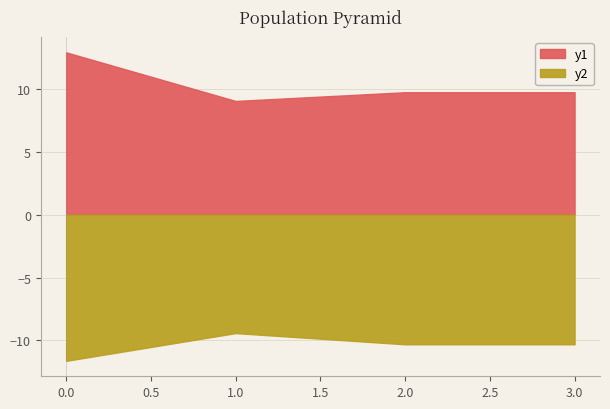

Does the chart display data point markers on the line(s)?

No